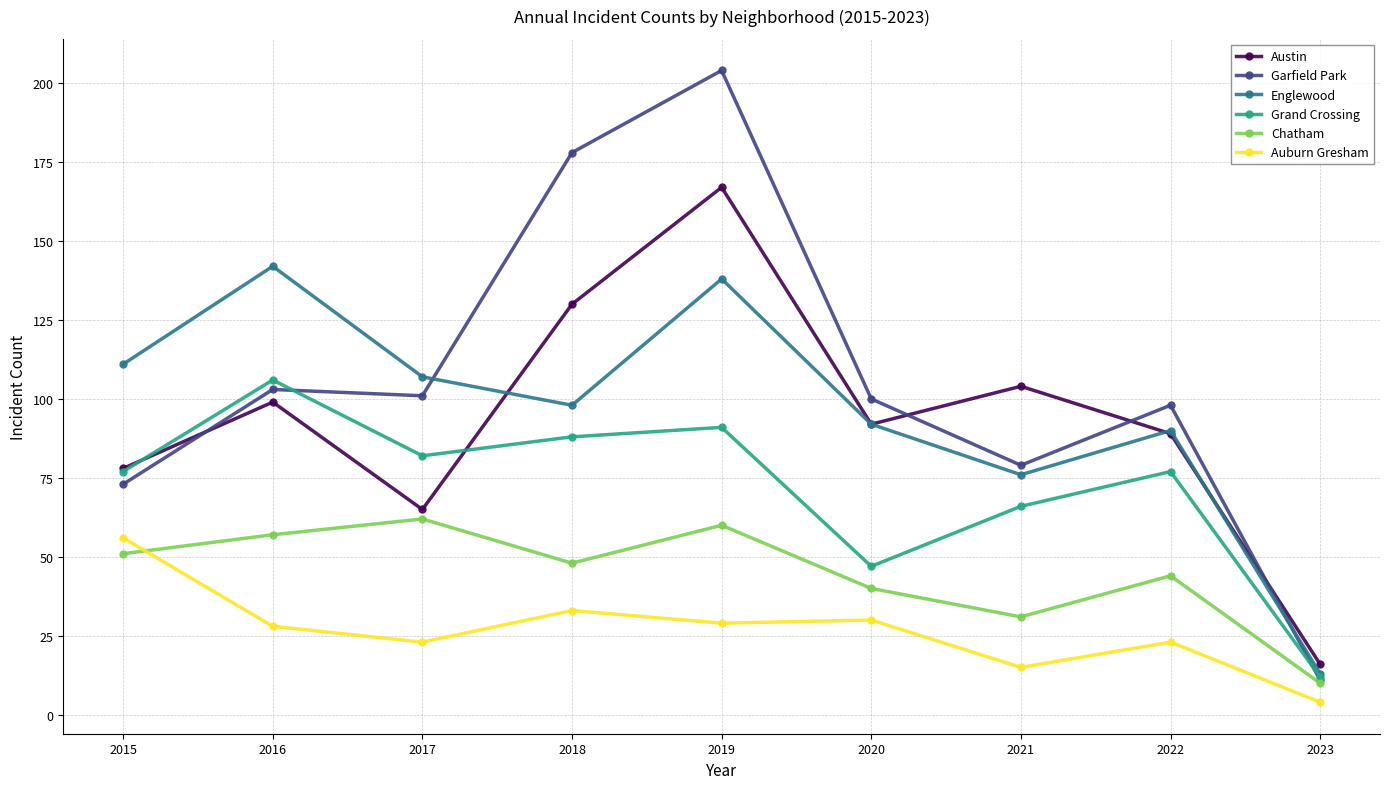

Reading left to right, extract all data points from this chart.

Austin: 78	99	65	130	167	92	104	89	16
Garfield Park: 73	103	101	178	204	100	79	98	11
Englewood: 111	142	107	98	138	92	76	90	13
Grand Crossing: 77	106	82	88	91	47	66	77	12
Chatham: 51	57	62	48	60	40	31	44	10
Auburn Gresham: 56	28	23	33	29	30	15	23	4